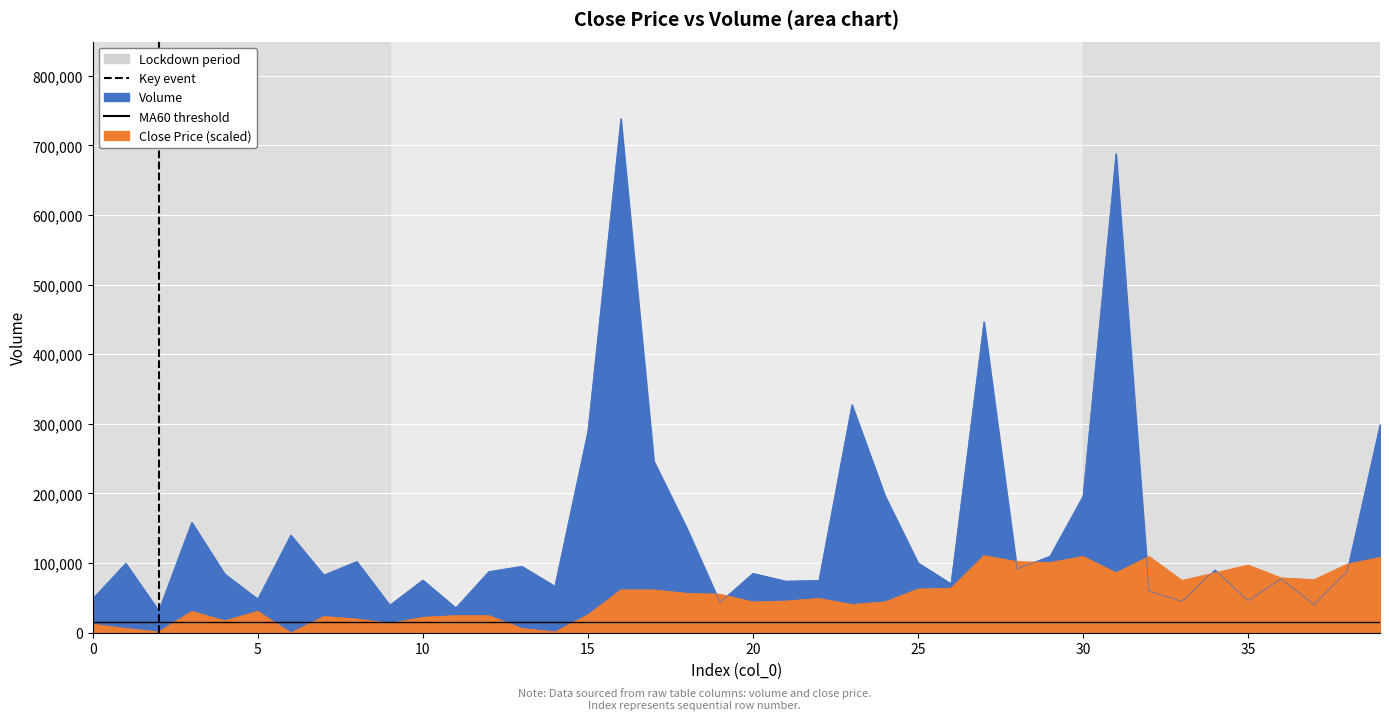

What is the value of the Key event point at the 2nd from the left?

1.0